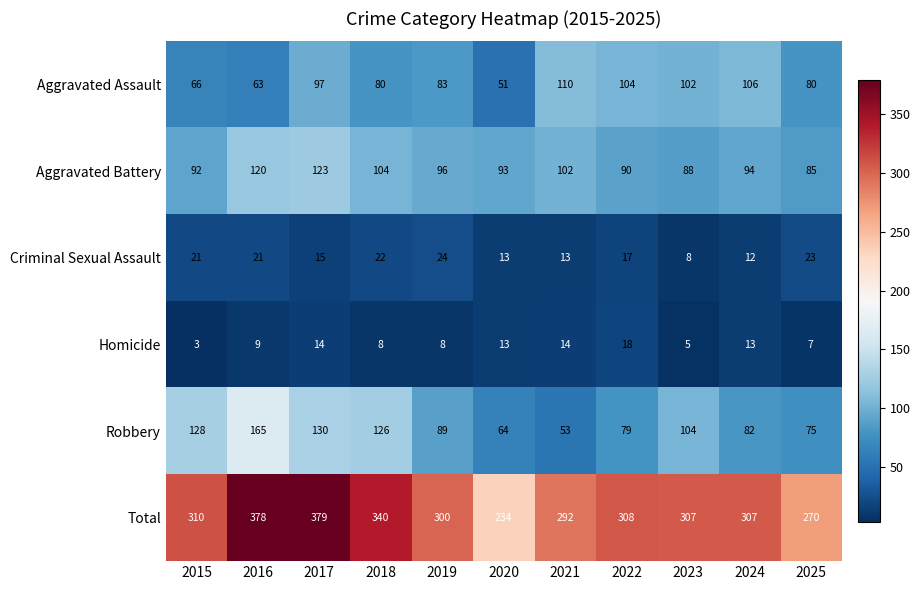

What is the difference between the Total values at 2019 and 2021?

8